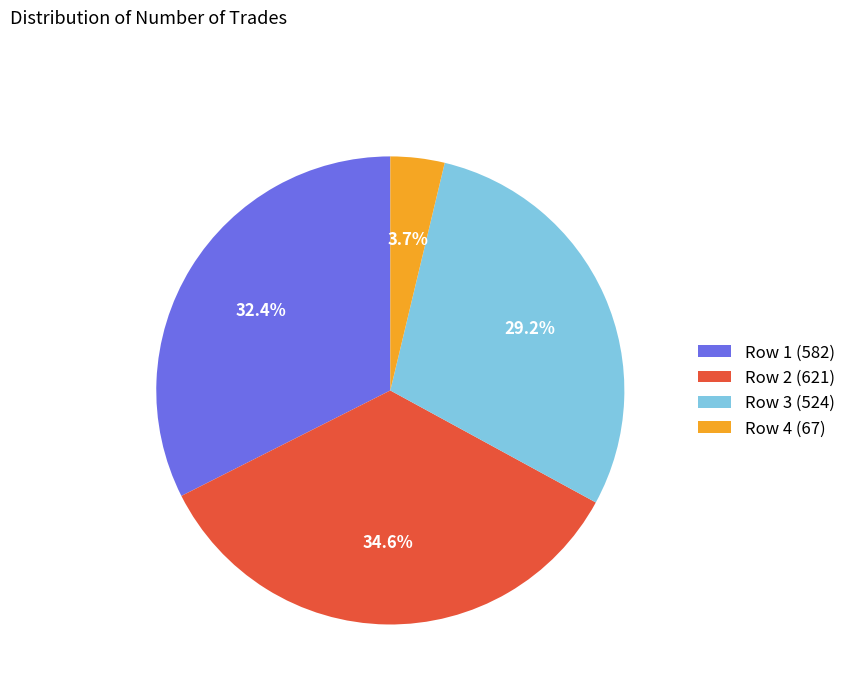

How many slices are in this pie chart?

4